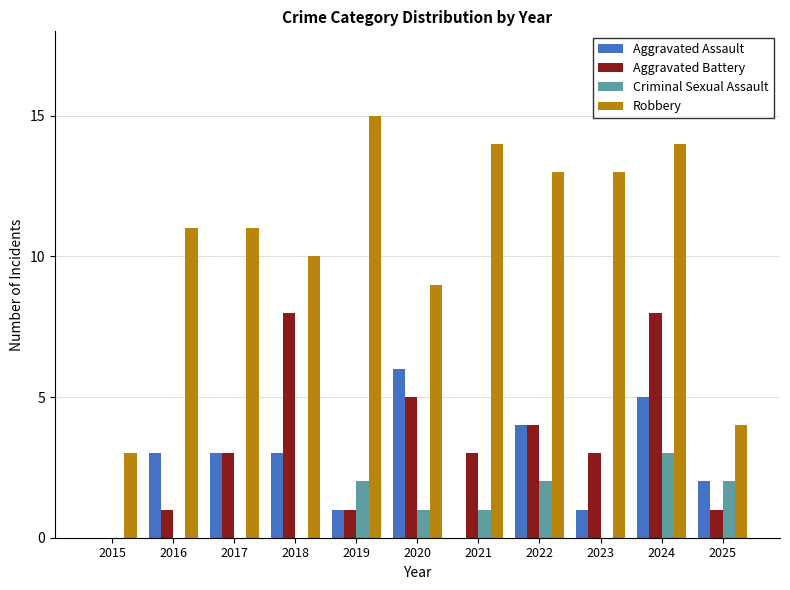

At which category is the sum across all series the highest?

2024